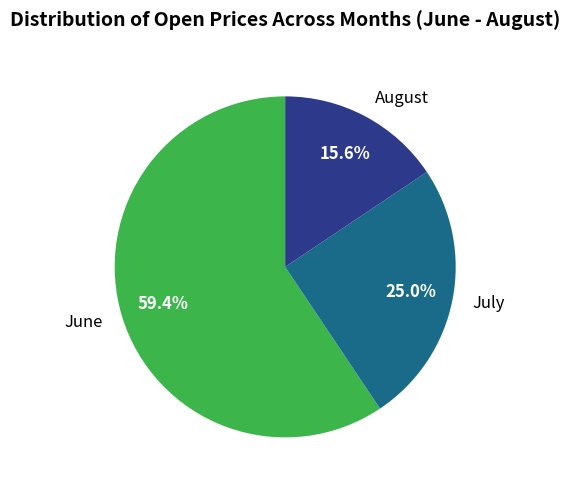

What is the total percentage of August and July?

40.6%